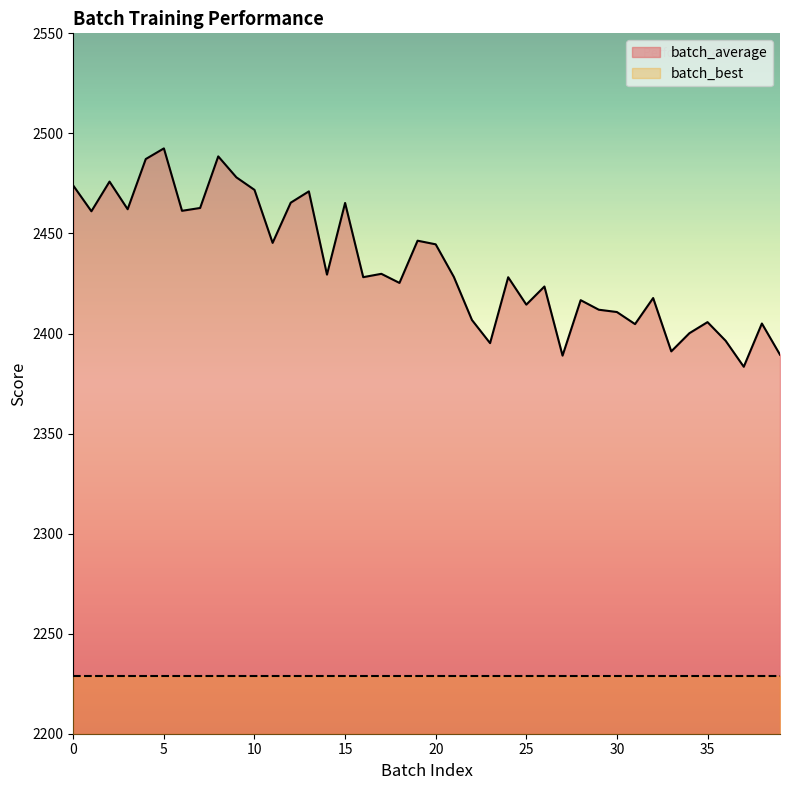

True or false: the data has more than 1 interior local peaks.

True